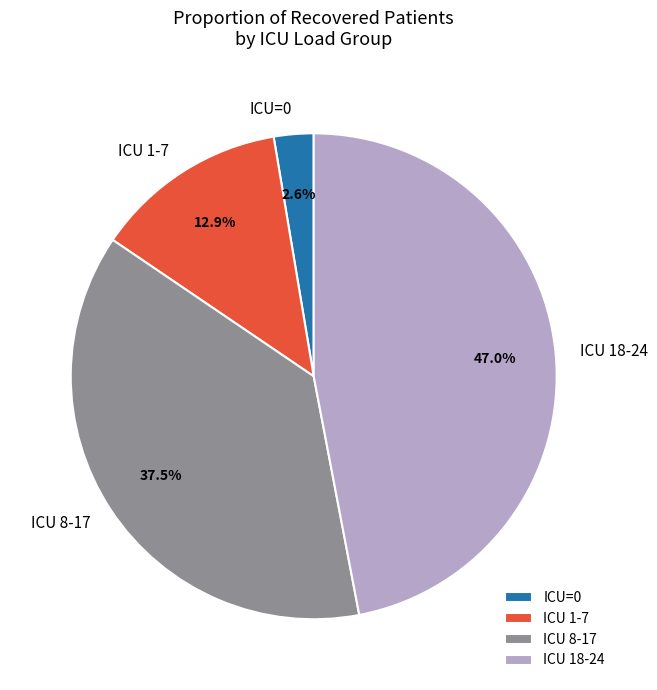

How many slices are in this pie chart?

4